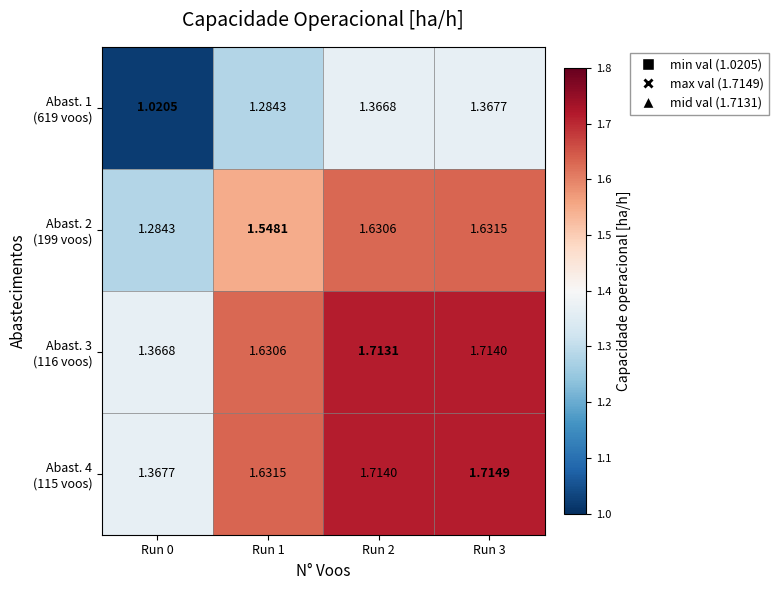

Rank the series at Run 2 from lowest to highest value.

Abast. 1 (619 voos), Abast. 2 (199 voos), Abast. 3 (116 voos), Abast. 4 (115 voos)